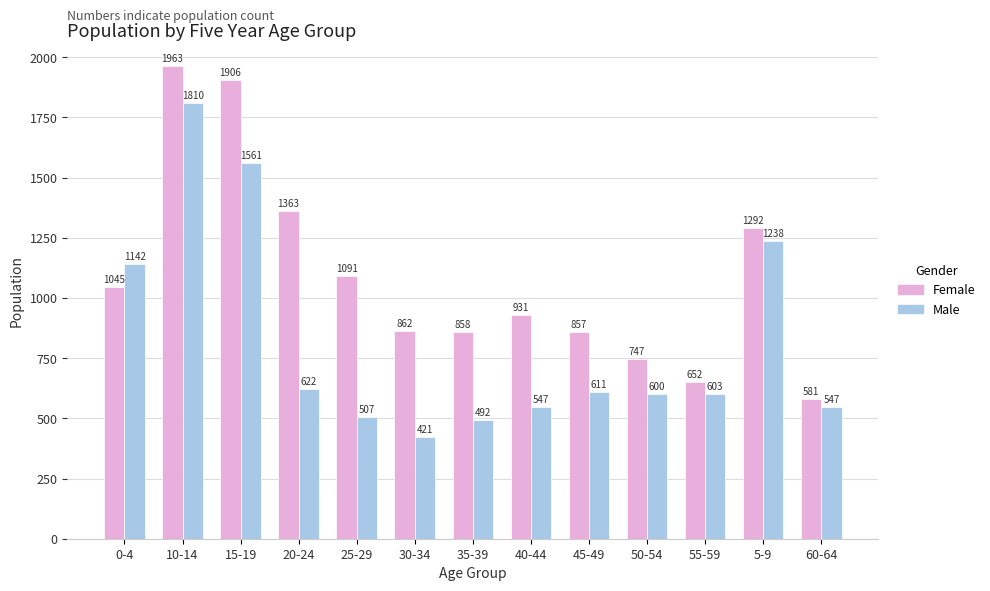

At which label does Female first exceed 931?

0-4